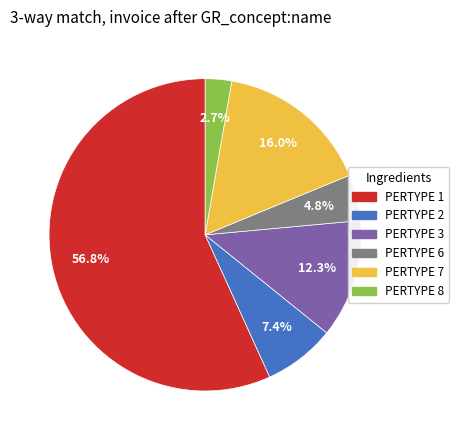

Between PERTYPE 2 and PERTYPE 6, which is larger?

PERTYPE 2